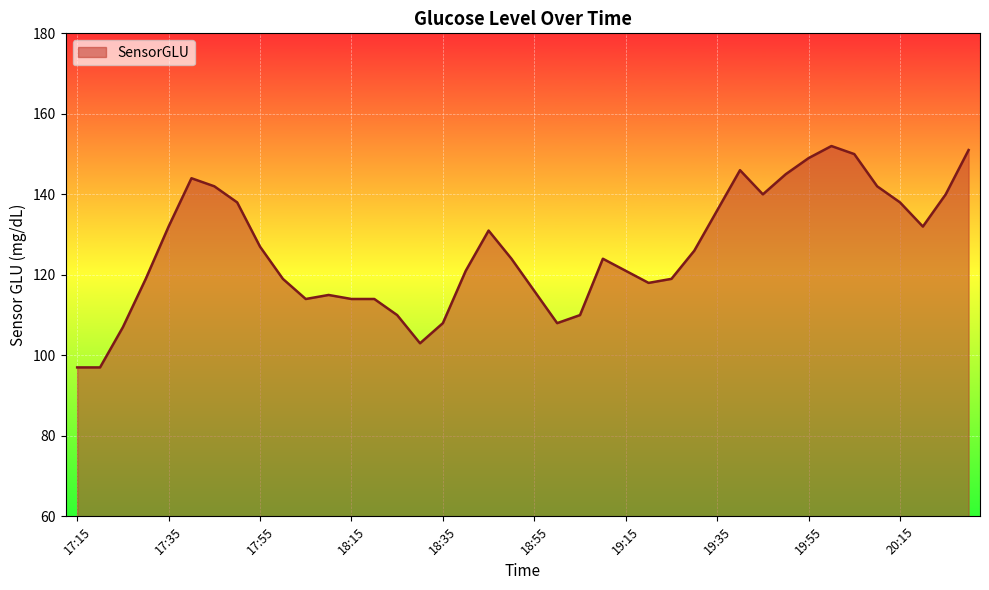

What is the difference between the maximum and minimum values?

55